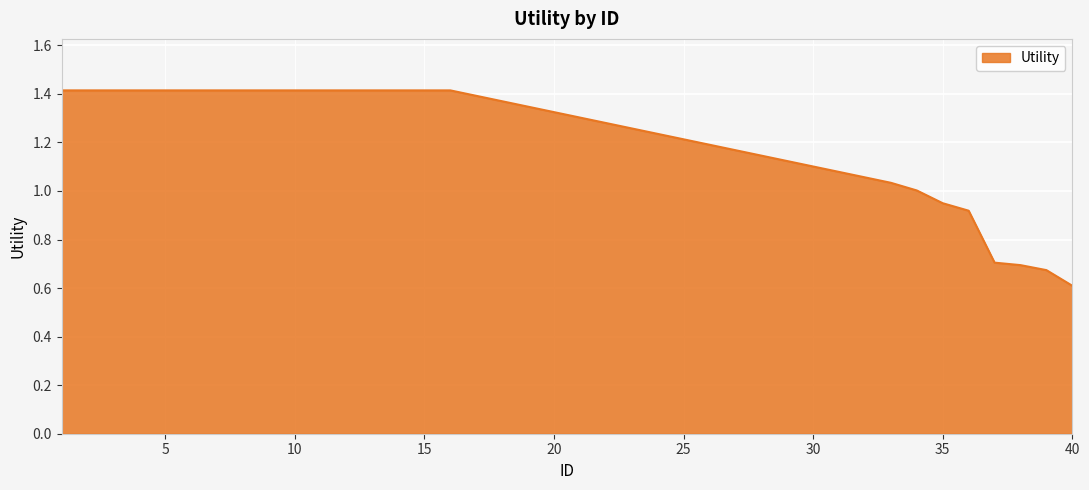

What is the minimum value shown in the chart?

0.6